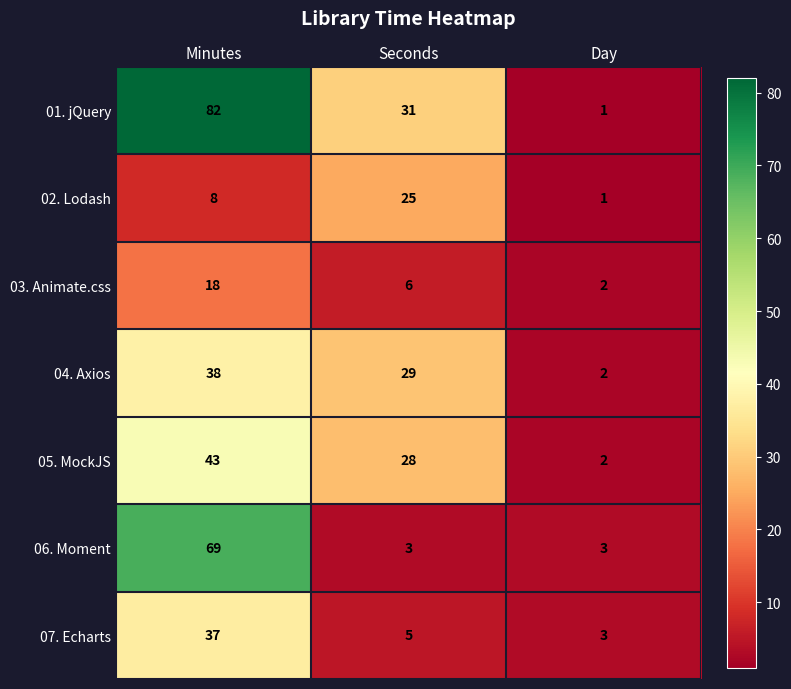

Which series has the widest spread of values?

01. jQuery